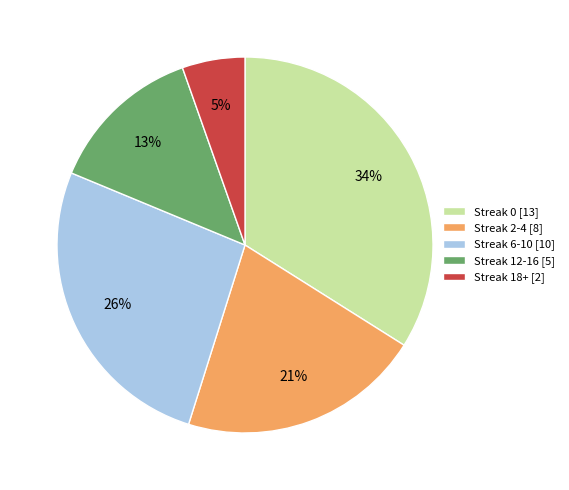

To the nearest percent, what portion does Streak 2-4 [8] represent?

21%